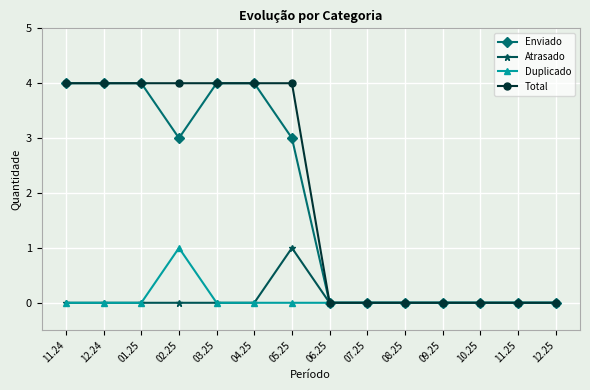

True or false: Total has a value of 0 at 10.25.

True